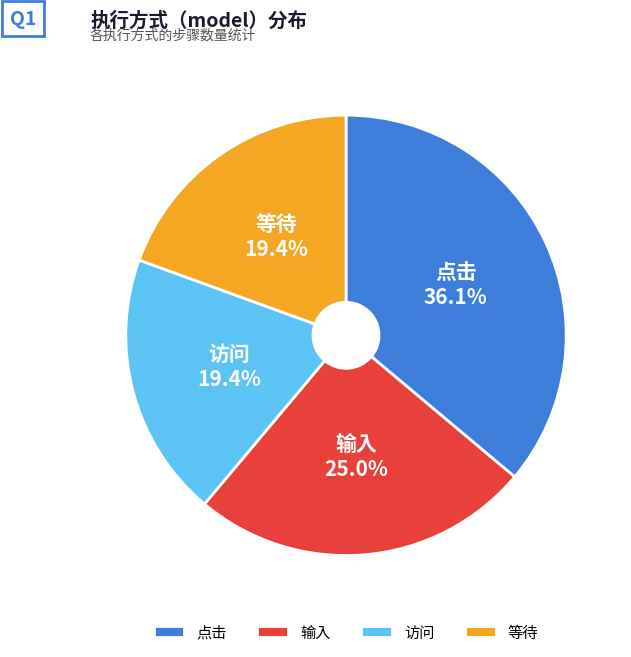

To the nearest percent, what is the difference between the 输入 and 点击 slice percentages?

11%